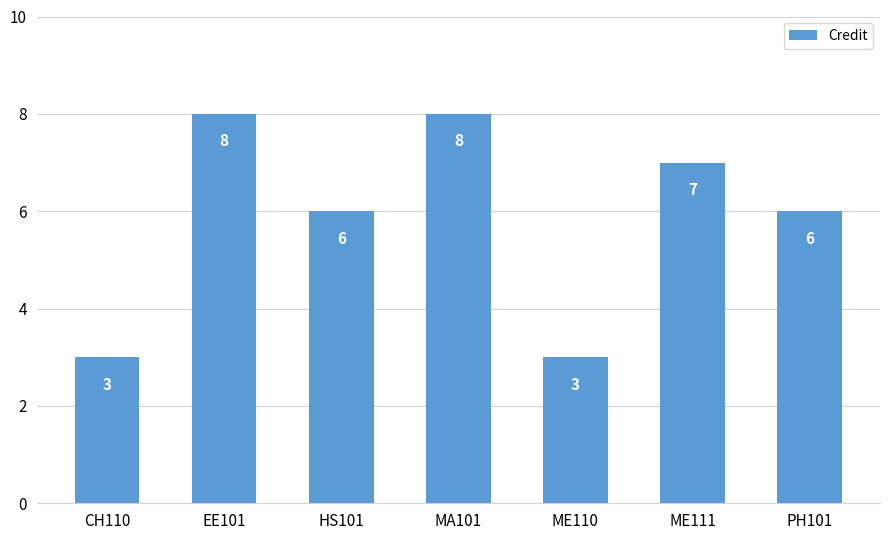

What is the label of the 4th bar from the left?

MA101